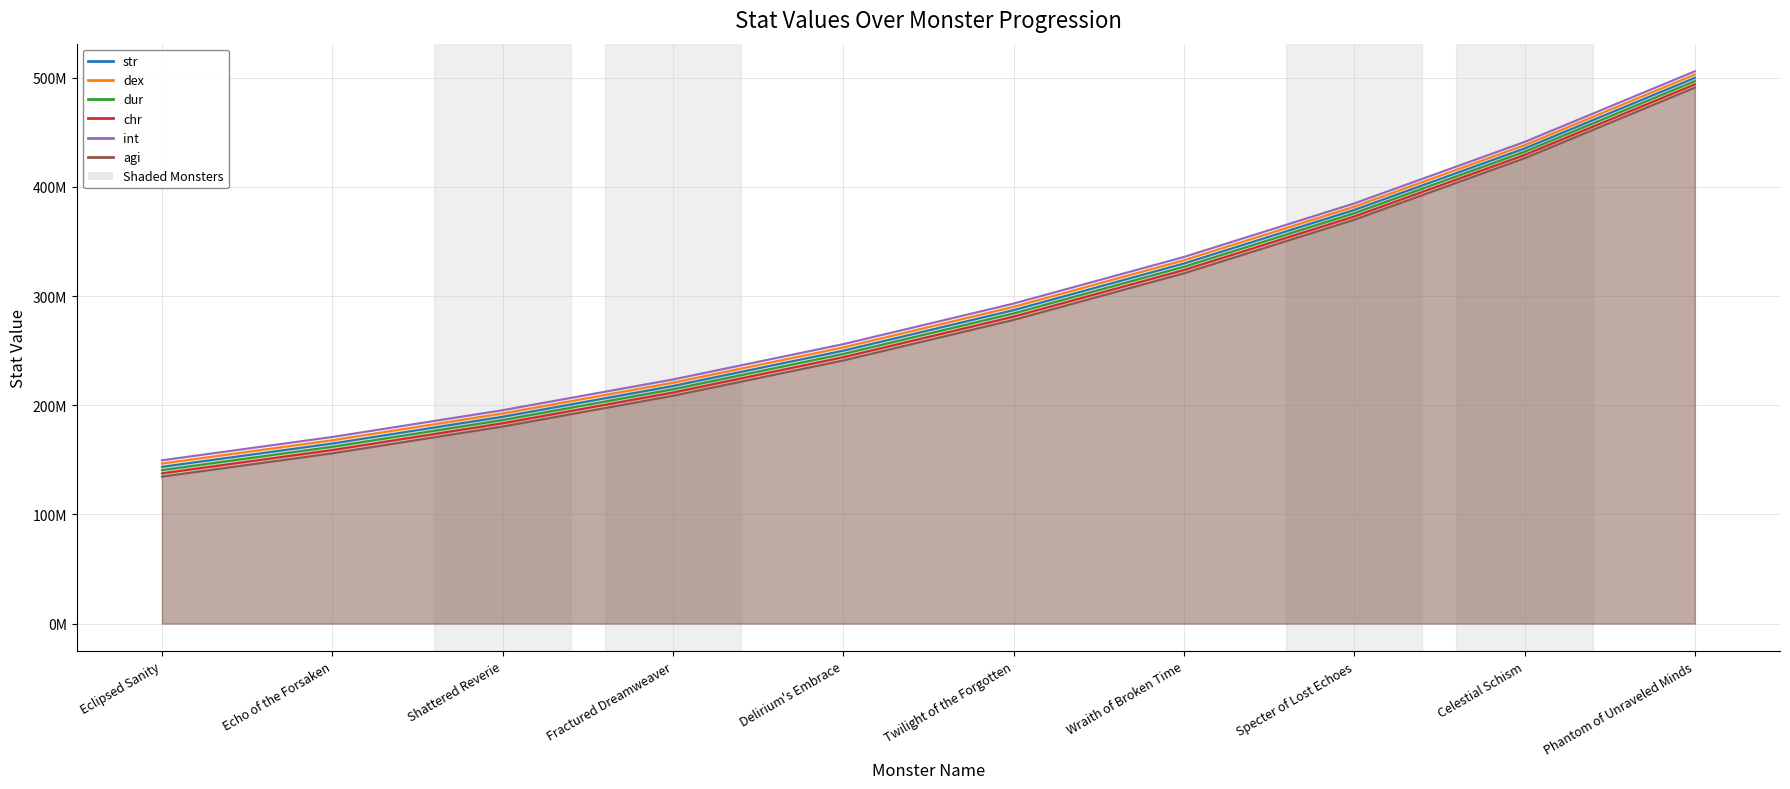

What is the average value of the dex series?

292687961.4